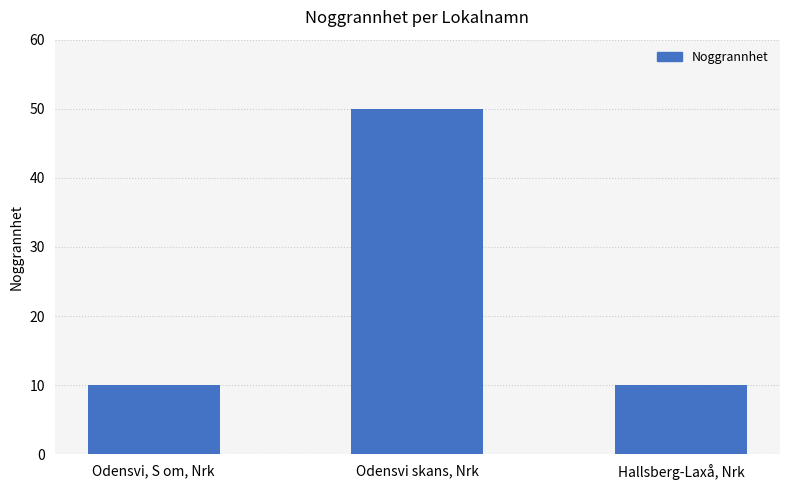

Reading right to left, what are all the values shown in this chart?

Hallsberg-Laxå, Nrk=10	Odensvi skans, Nrk=50	Odensvi, S om, Nrk=10